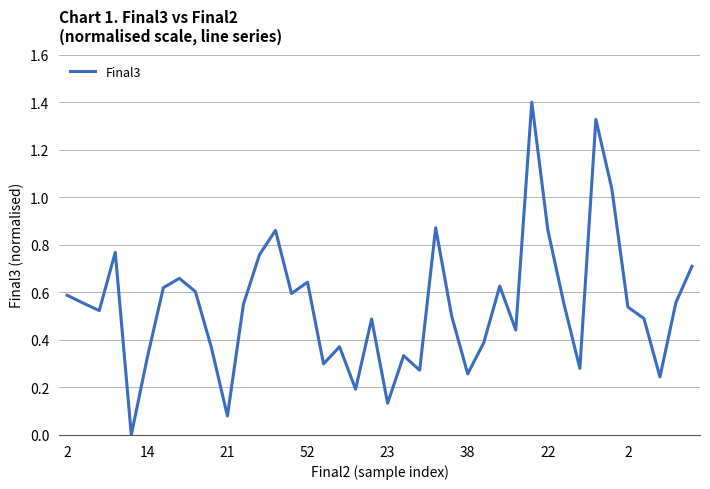

What is the difference between the maximum and minimum values?

1.4